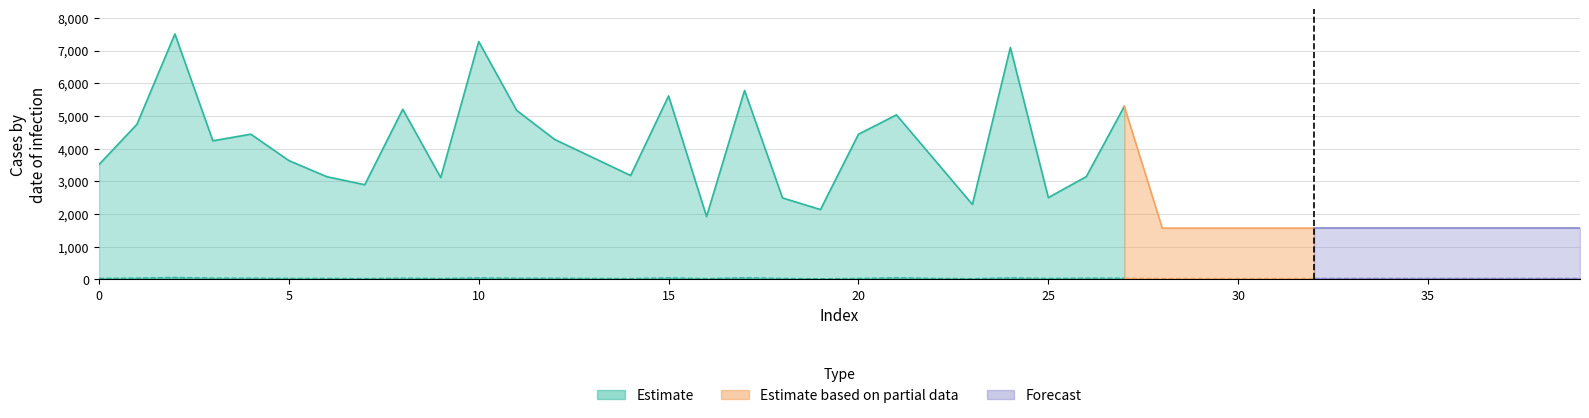

Reading left to right, extract all data points from this chart.

col_2: 0=3512	1=4744	2=7507	3=4240	4=4442	5=3636	6=3142	7=2896	8=5203	9=3114	10=7274	11=5171	12=4281	13=3730	14=3177	15=5612	16=1924	17=5780	18=2493	19=2136	20=4441	21=5033	22=3663	23=2293	24=7095	25=2502	26=3145	27=5293	28=1568	29=1568	30=1568	31=1568	32=1568	33=1568	34=1568	35=1568	36=1568	37=1568	38=1568	39=1568
col_1: 0=32	1=42	2=61	3=41	4=38	5=32	6=31	7=27	8=38	9=28	10=47	11=36	12=36	13=31	14=26	15=48	16=26	17=52	18=31	19=21	20=31	21=51	22=32	23=24	24=47	25=31	26=39	27=37	28=28	29=28	30=28	31=28	32=28	33=28	34=28	35=28	36=28	37=28	38=28	39=28